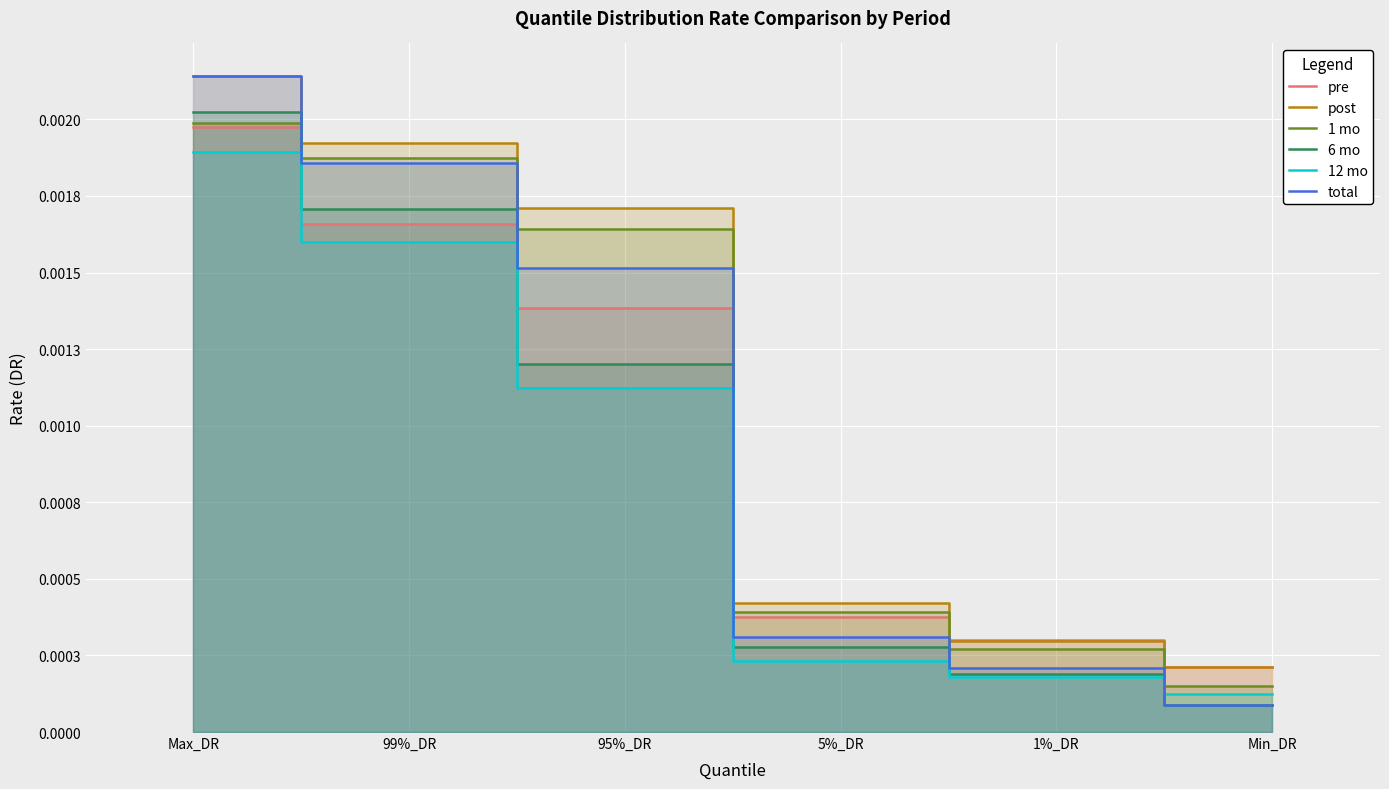

Which category has the lowest value across all series?

Min_DR